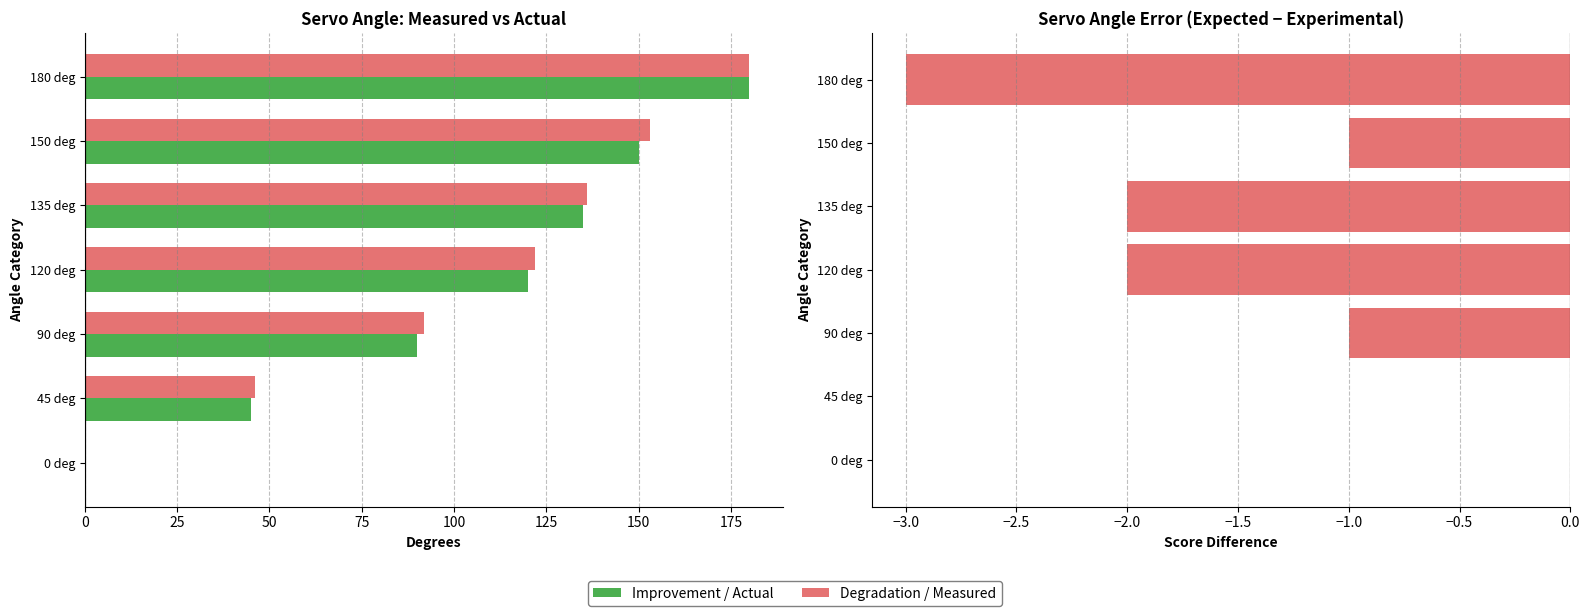

What is the label of the 6th bar from the left?

150 deg